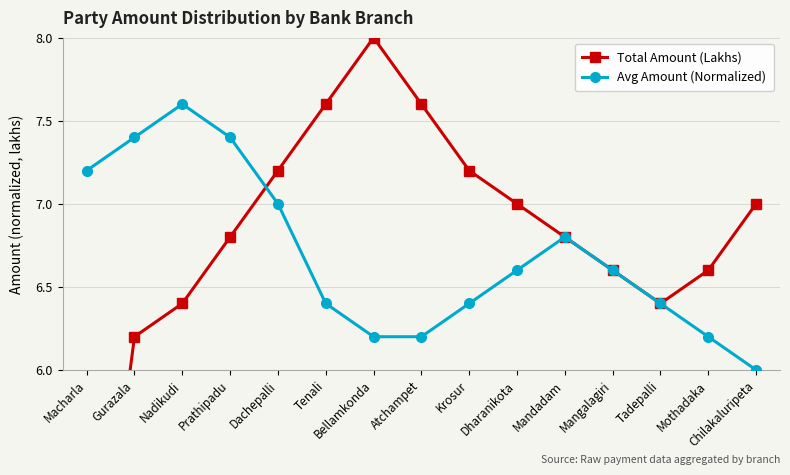

What is the label of the 13th point from the left?

Tadepalli